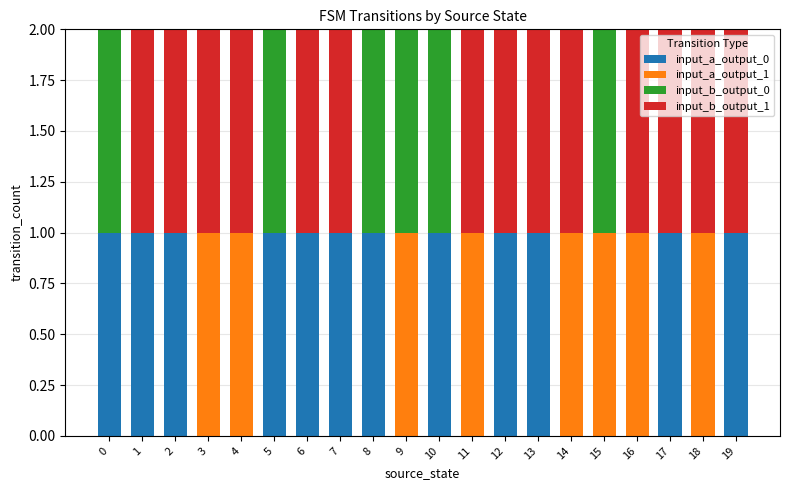

Is it true that input_a_output_0 equals 1 at 18?

False